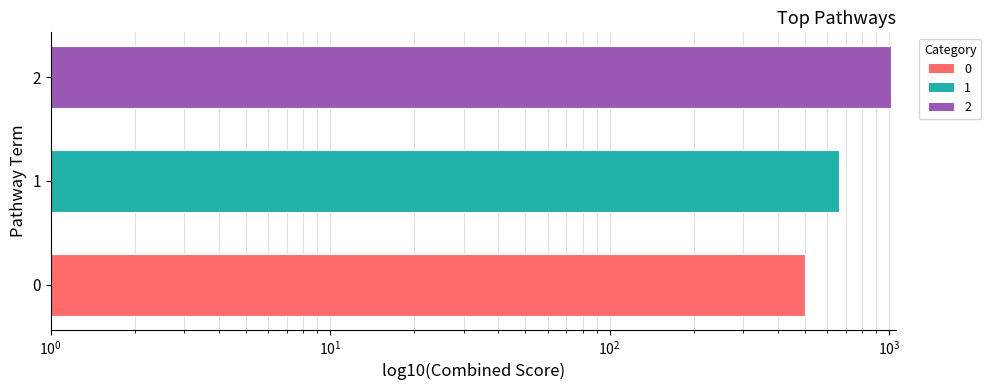

How many values are below 660?

1